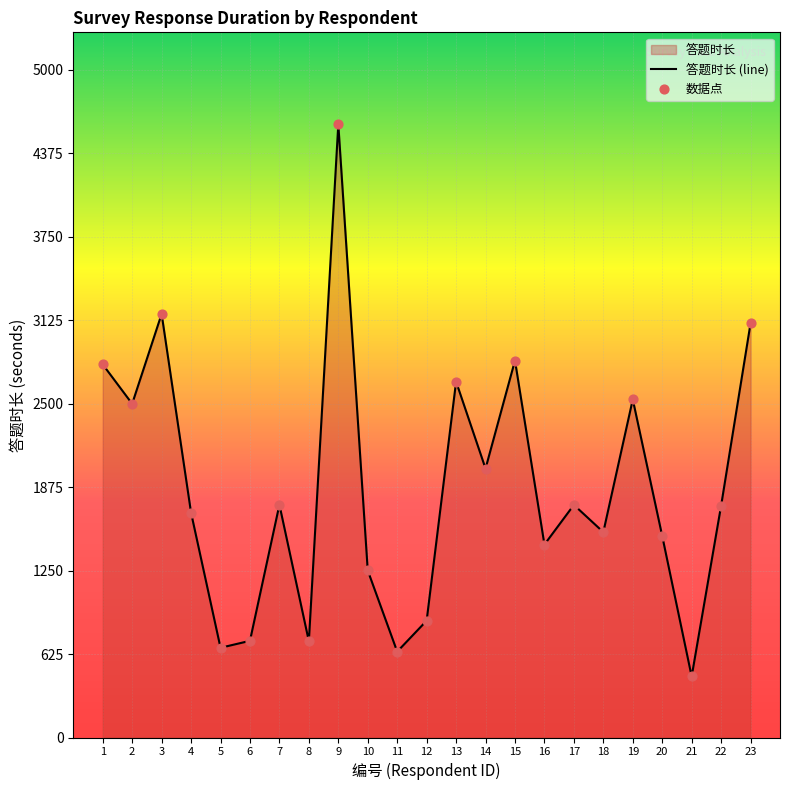

Which has a higher value, 16 or 12?

16